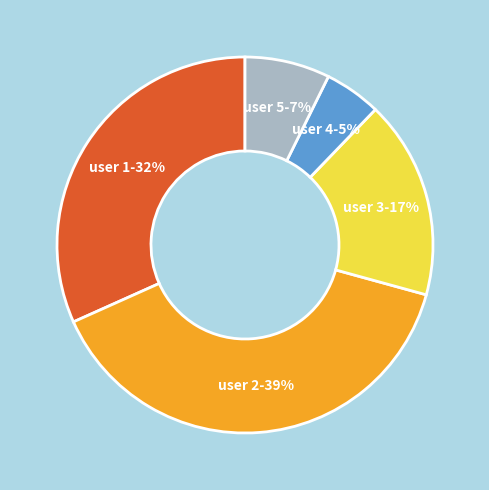

The user 3-17% slice represents 17% of the pie. True or false?

True